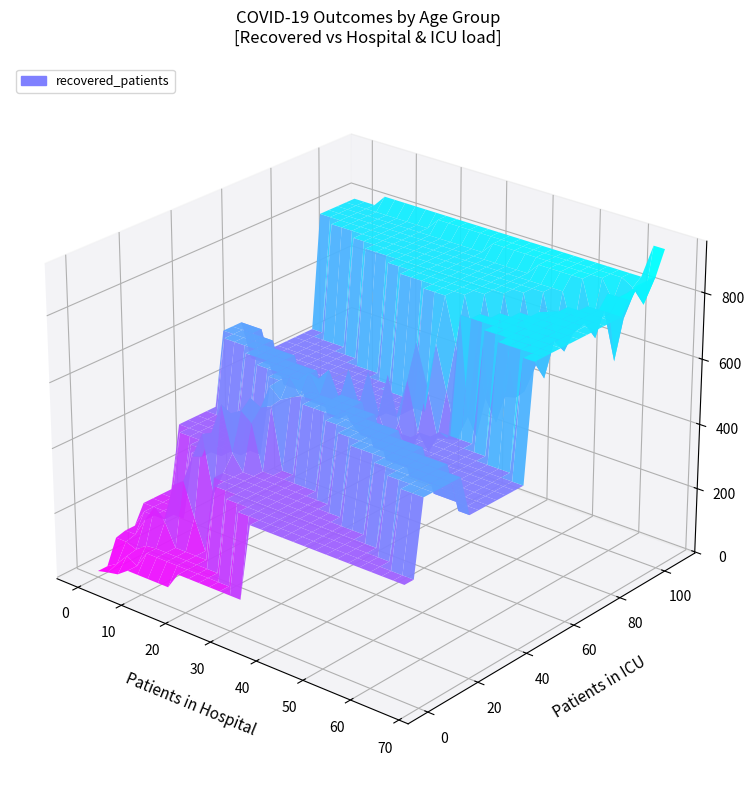

At how many categories does at least one series exceed 310?

7